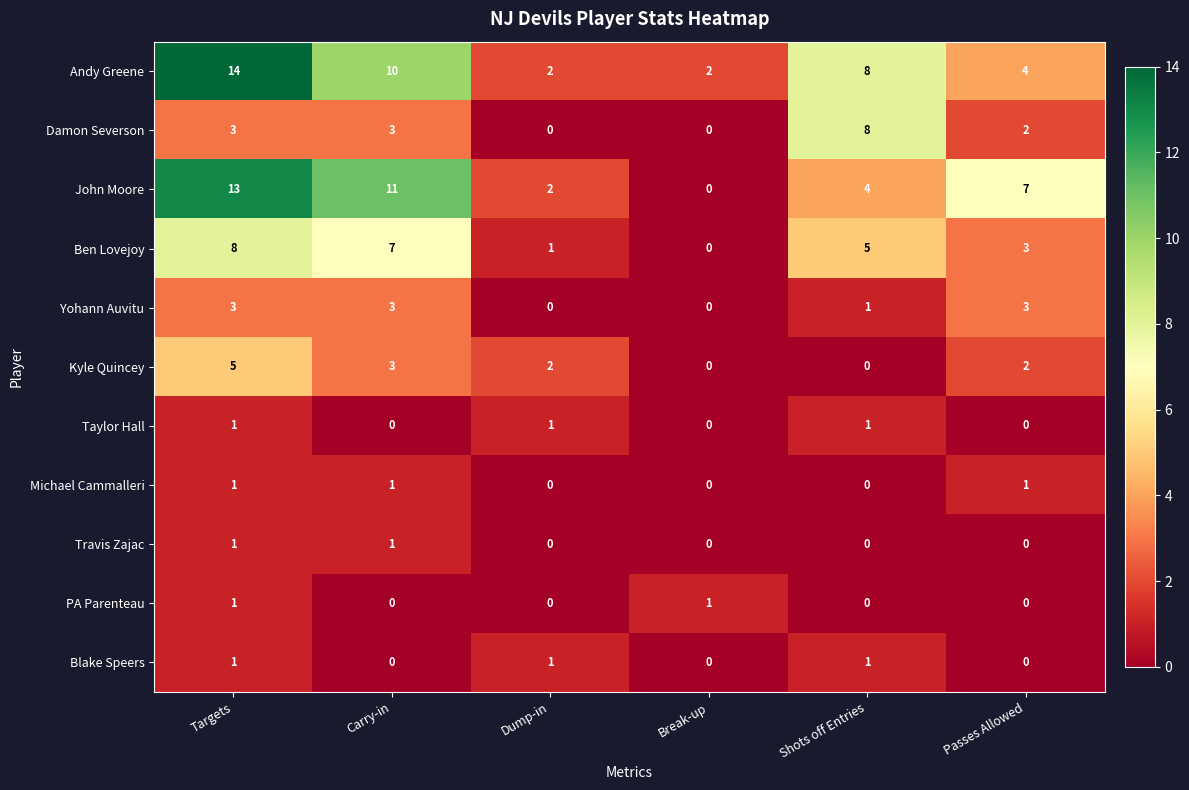

Which series has the largest range (max minus min)?

John Moore